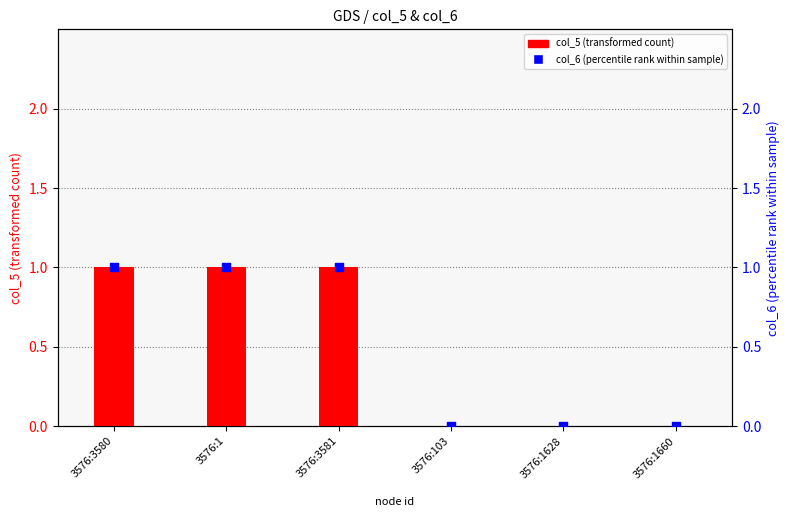

At how many categories does at least one series exceed 0?

3